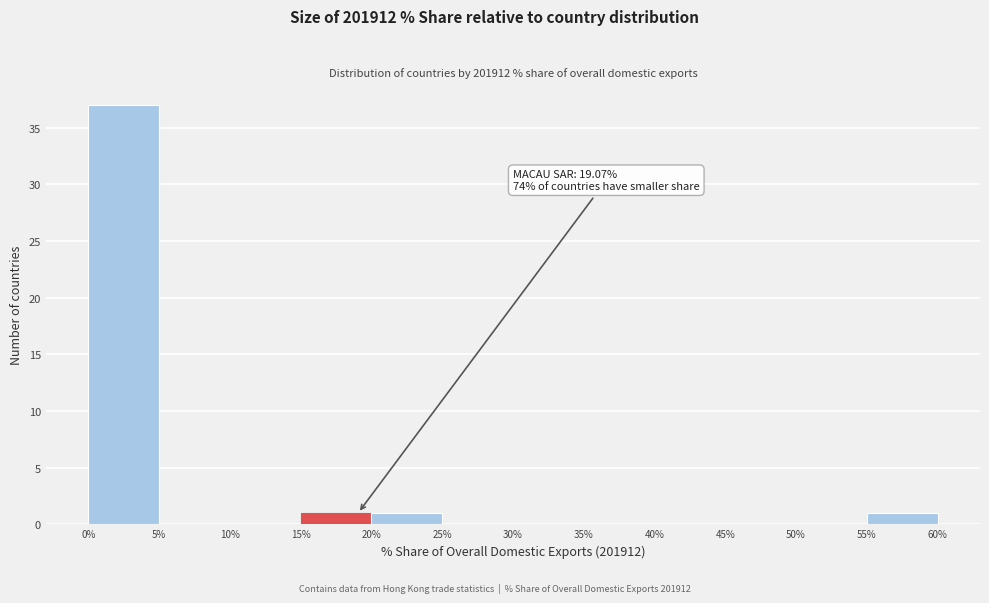

Over which range of the x-axis is the bar tallest?

0% to 5%